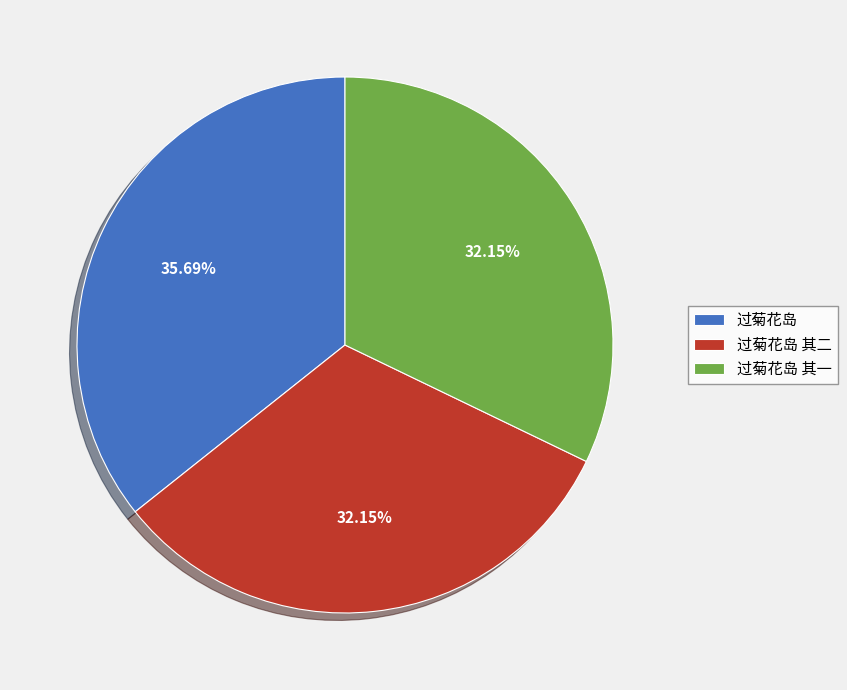

To the nearest percent, what is the combined percentage of 过菊花岛 其二 and 过菊花岛?

68%